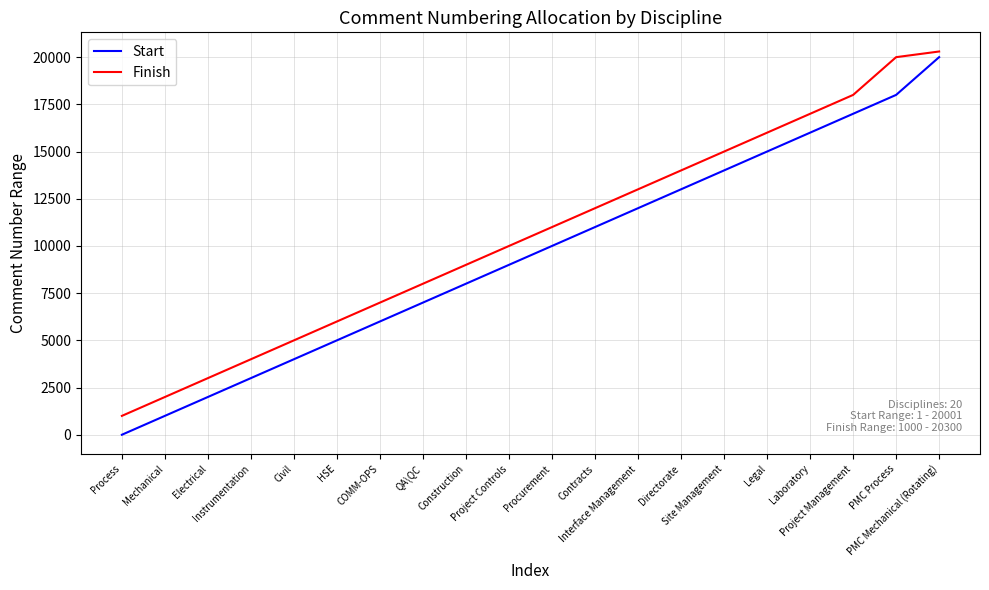

Is the value of Finish at PMC Process greater than the value of Start at Project Management?

Yes